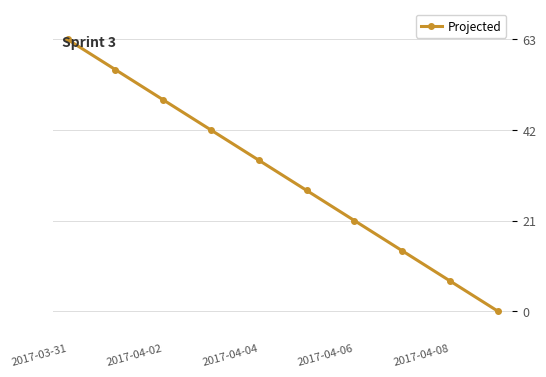

What is the value of the 3rd point from the left?

49